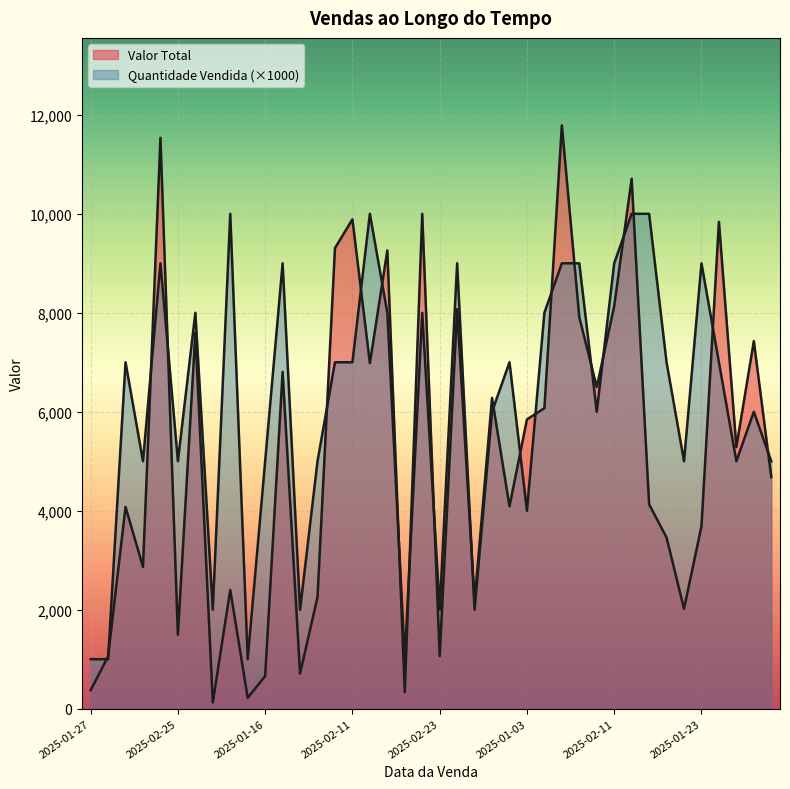

Count the number of categories in the chart.

40